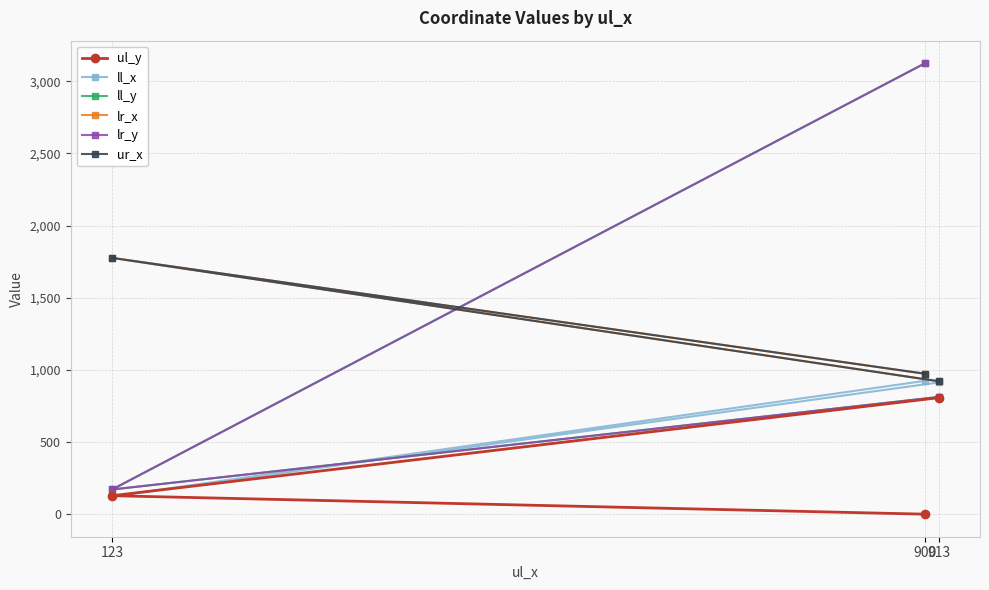

How many values in the lr_y series are below 812?

1